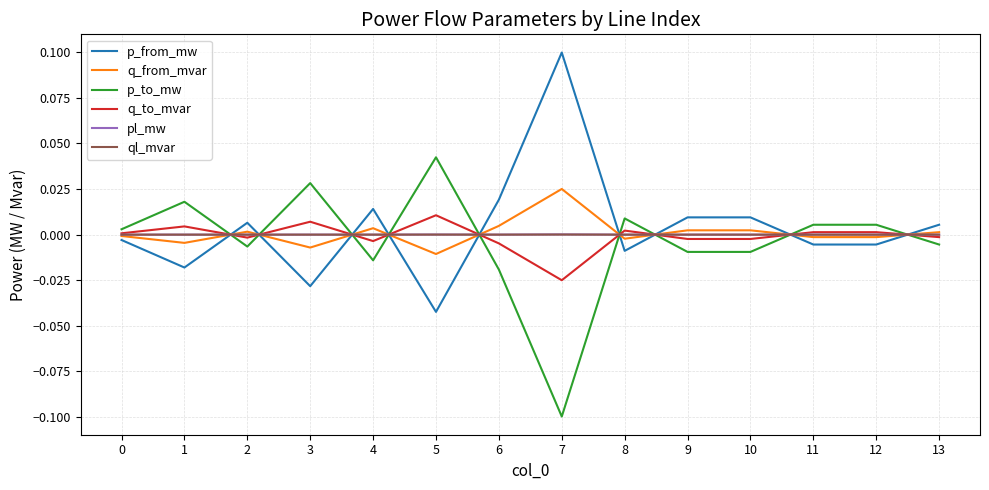

Which series ends up on top after the final intersection of p_to_mw and p_from_mw?

p_from_mw